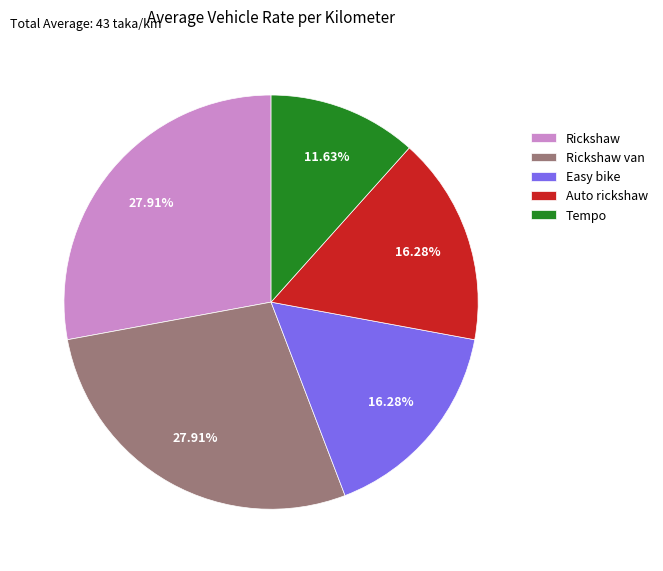

Count the number of slices in the pie.

5